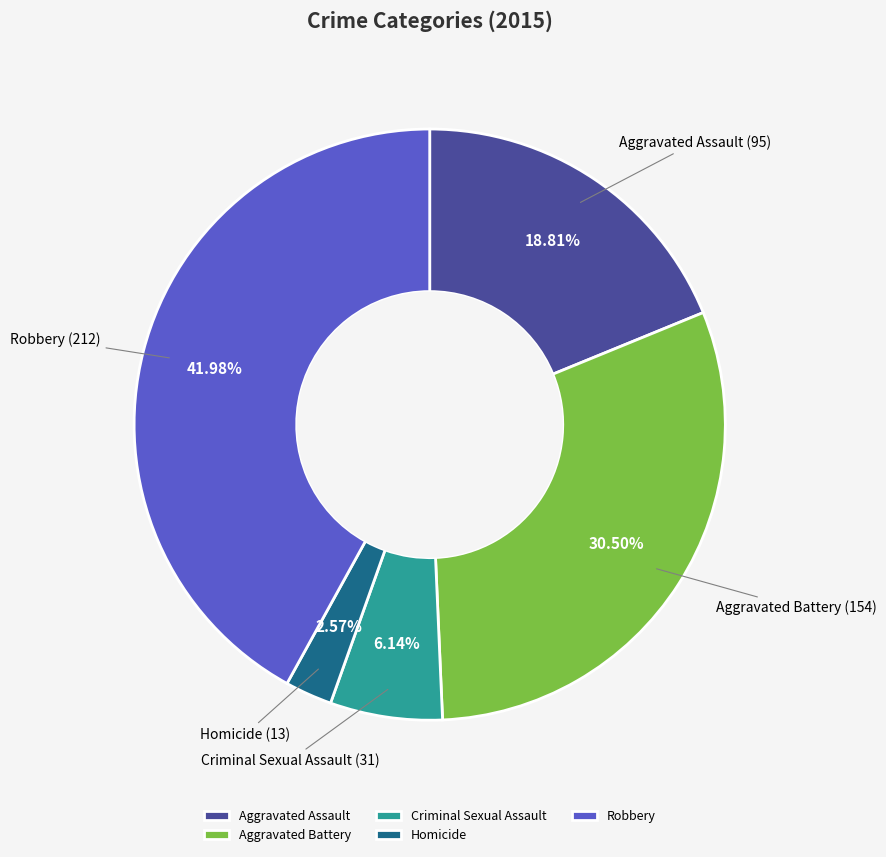

Is there a majority slice in this chart?

No